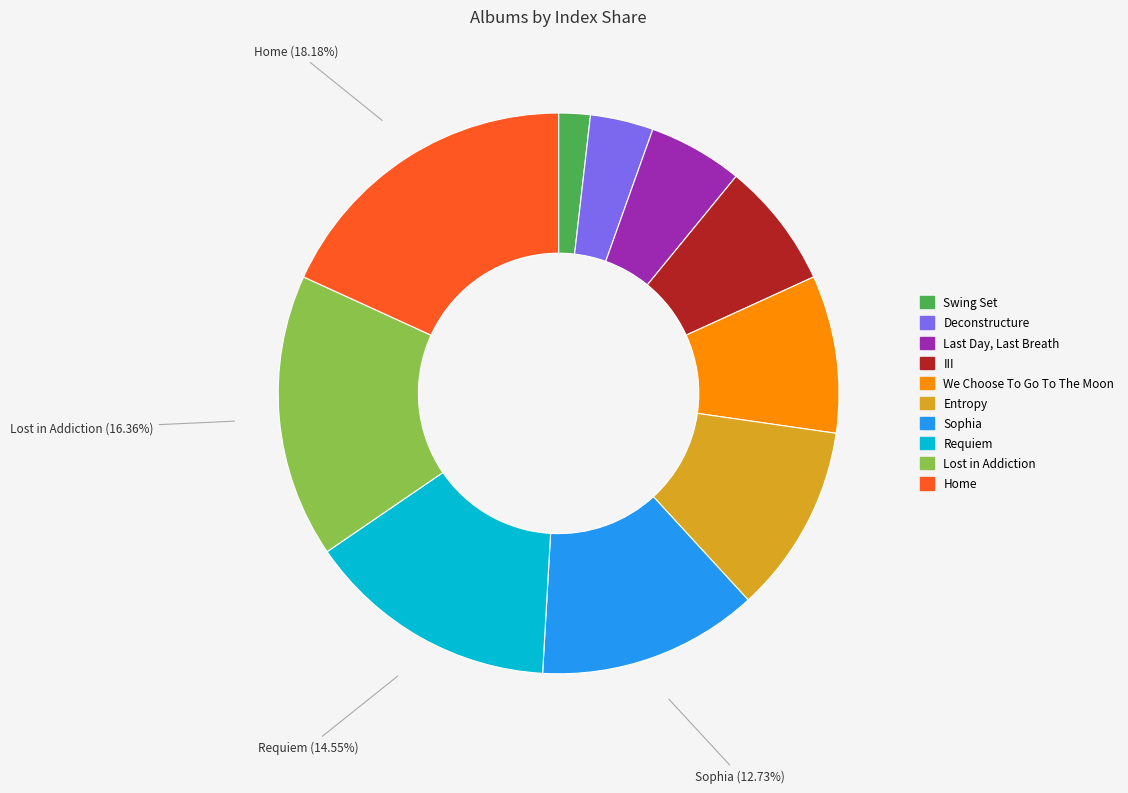

Does any single category account for the majority?

No